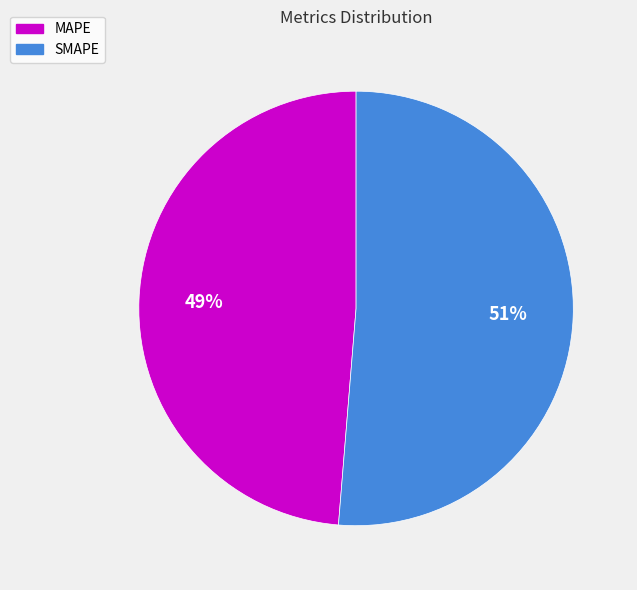

Do MAPE and SMAPE together represent more than half of the pie?

Yes